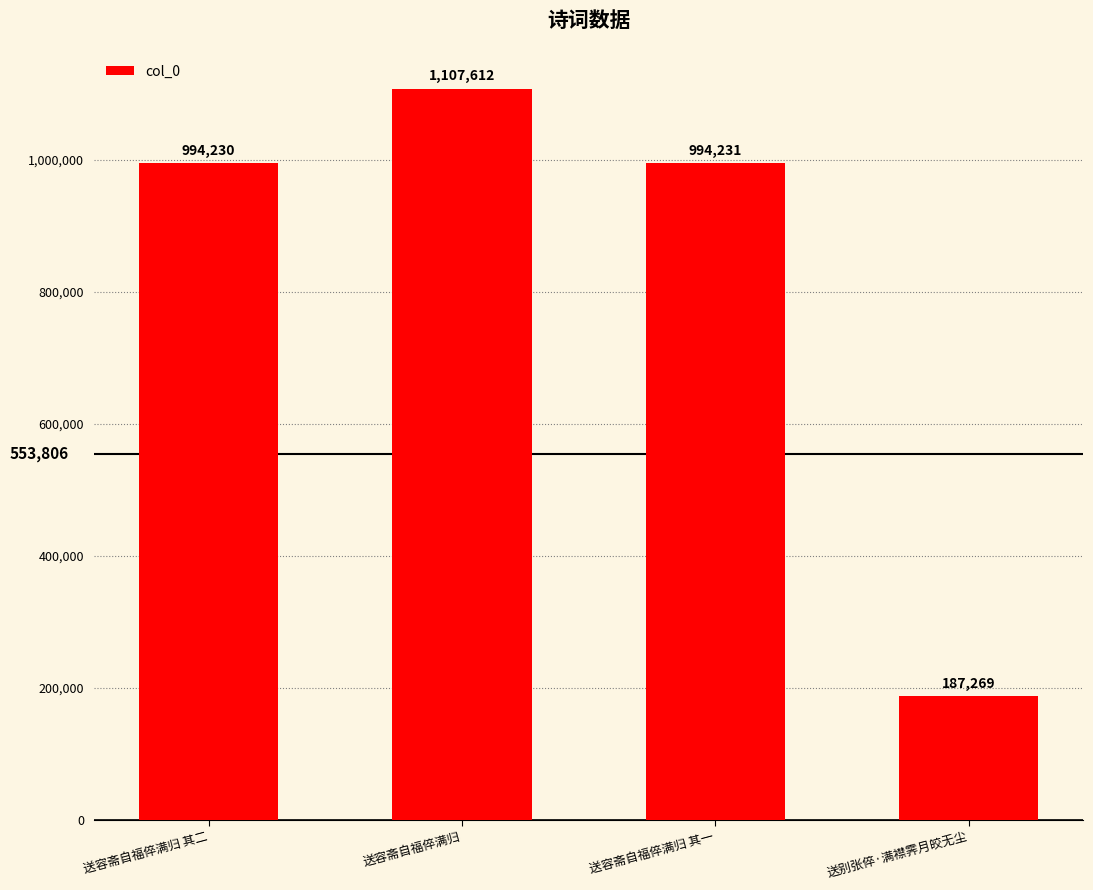

Which has a higher value, 送别张倅·满襟霁月皎无尘 or 送容斋自福倅满归 其一?

送容斋自福倅满归 其一